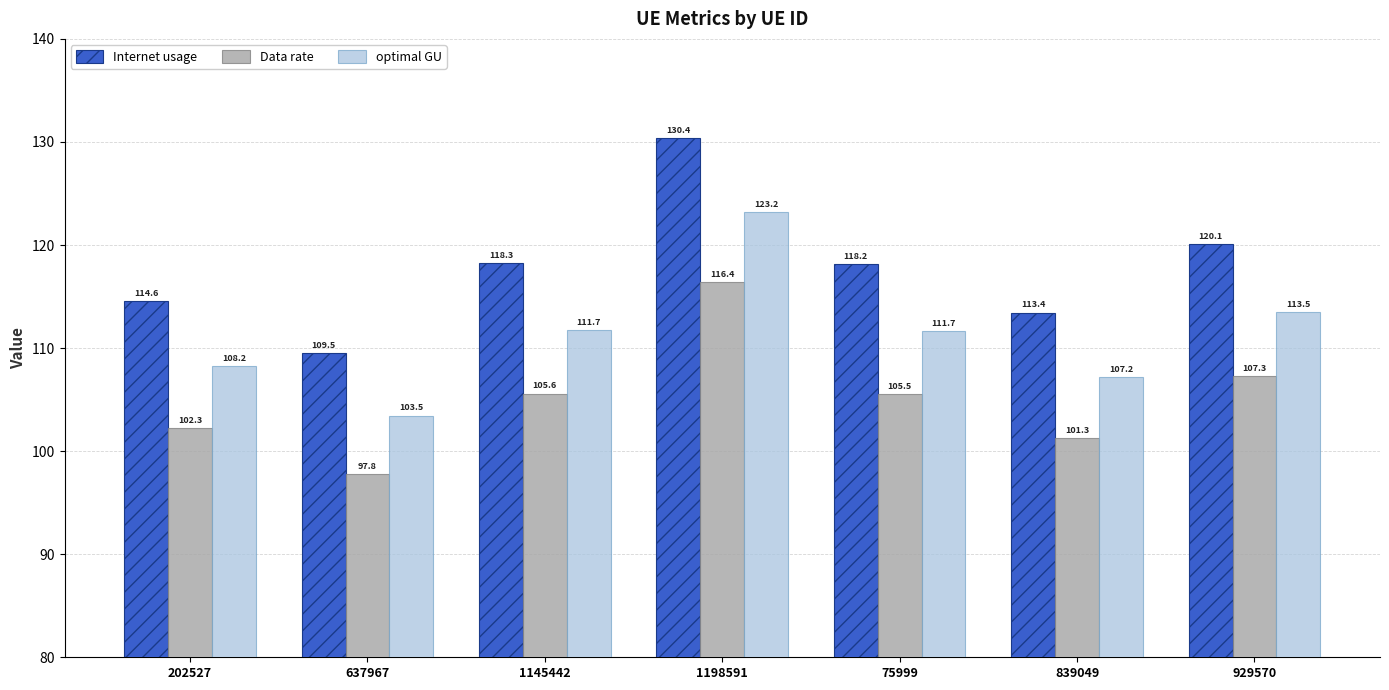

Is the value of optimal GU at 1145442 greater than the value of Internet usage at 1145442?

No